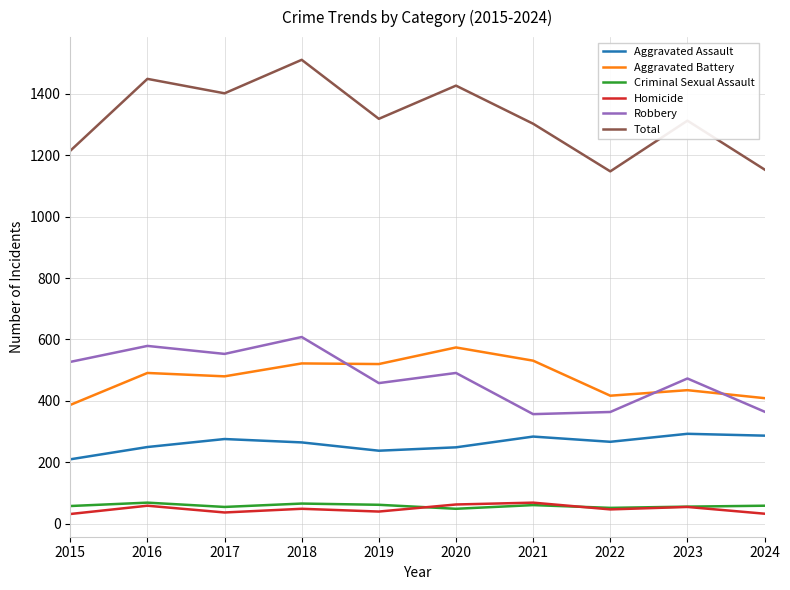

What is the difference between the Total values at 2024 and 2019?

165